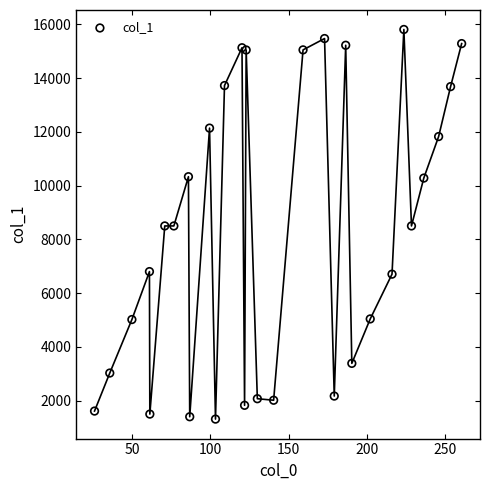

What is the range of Y values (max minus min)?

14485.5